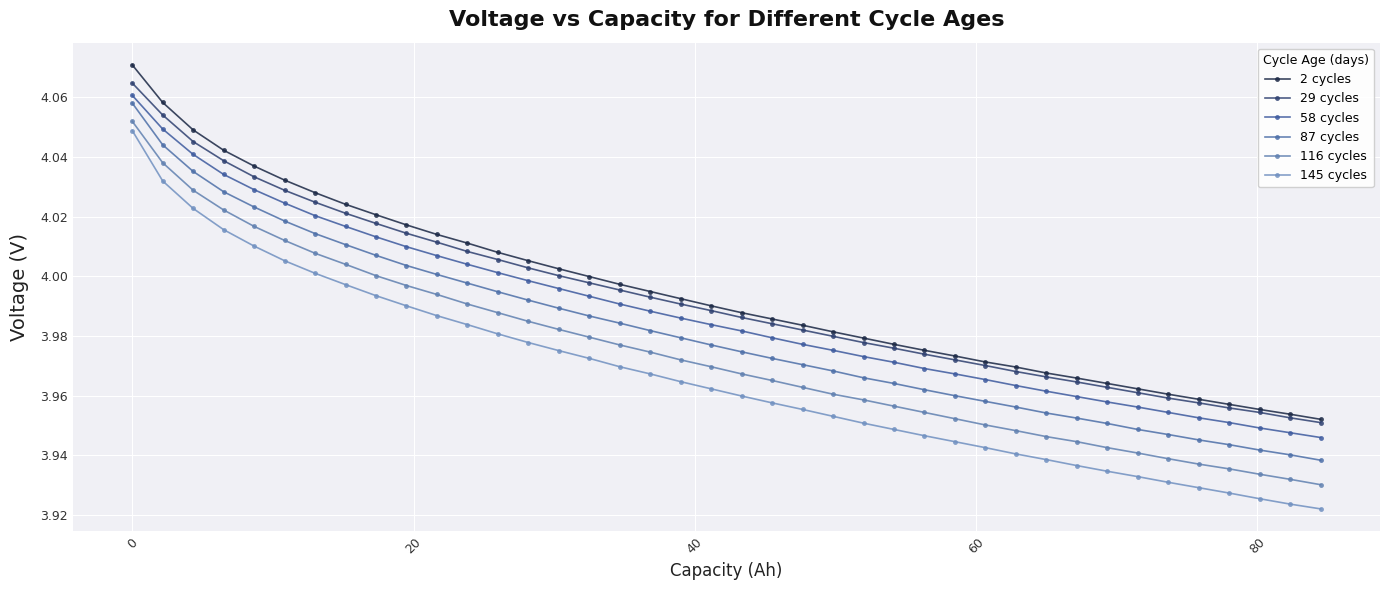

How many lines are shown in the chart?

6